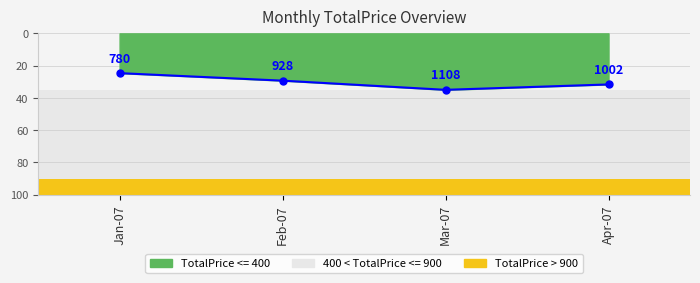

How many interior local peaks (higher than both neighbors) does the data have?

1